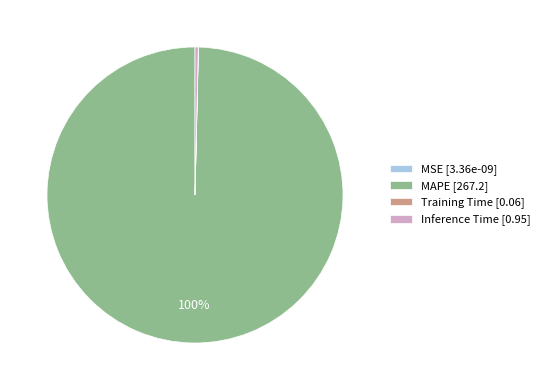

Which has a higher value, Inference Time [0.95] or MAPE [267.2]?

MAPE [267.2]